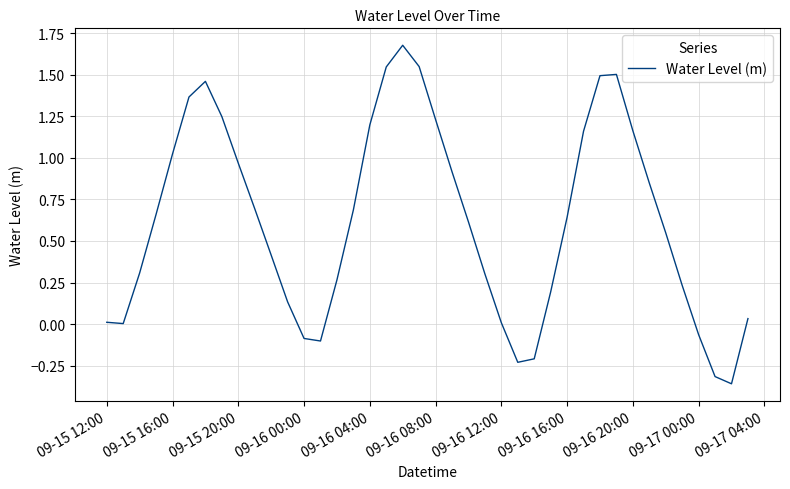

What is the greatest value displayed?

1.7